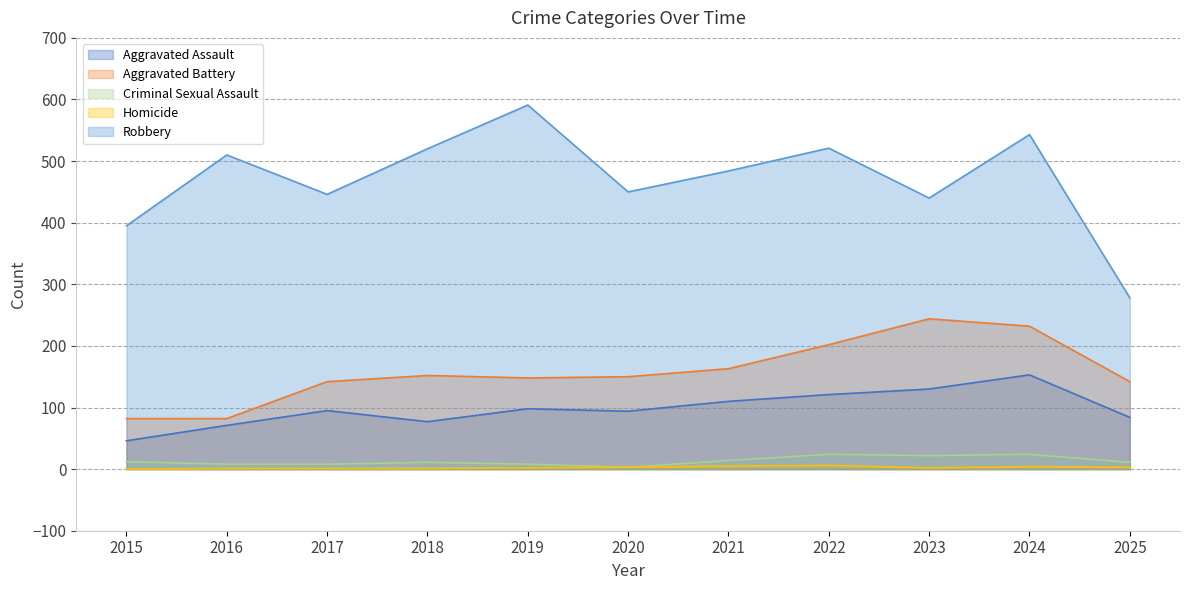

True or false: Homicide and Aggravated Battery cross at least once.

False